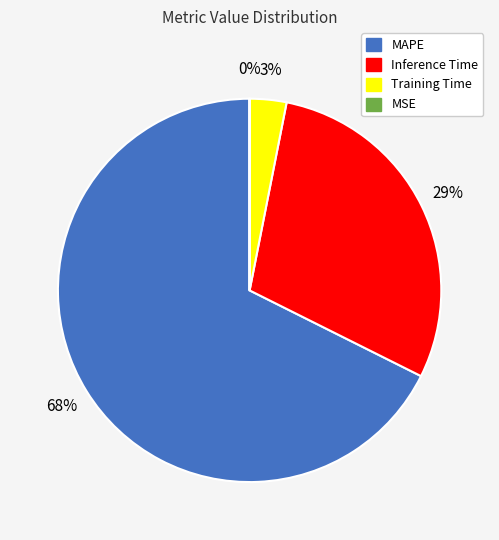

To the nearest percent, what is the average slice percentage?

25%